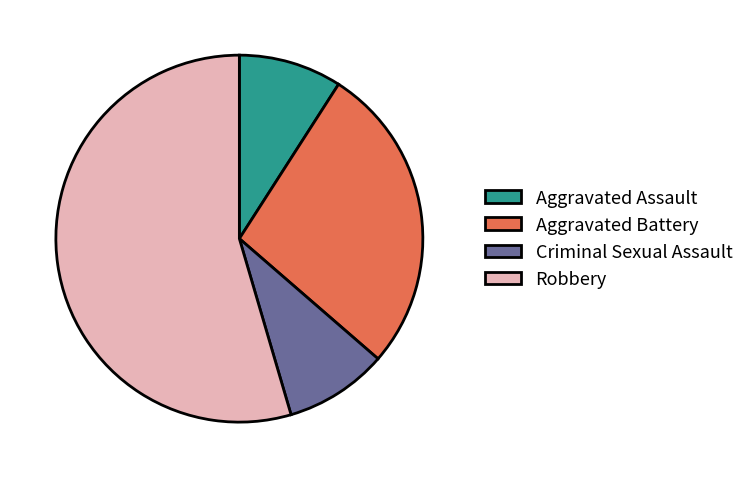

How many slices are in this pie chart?

4